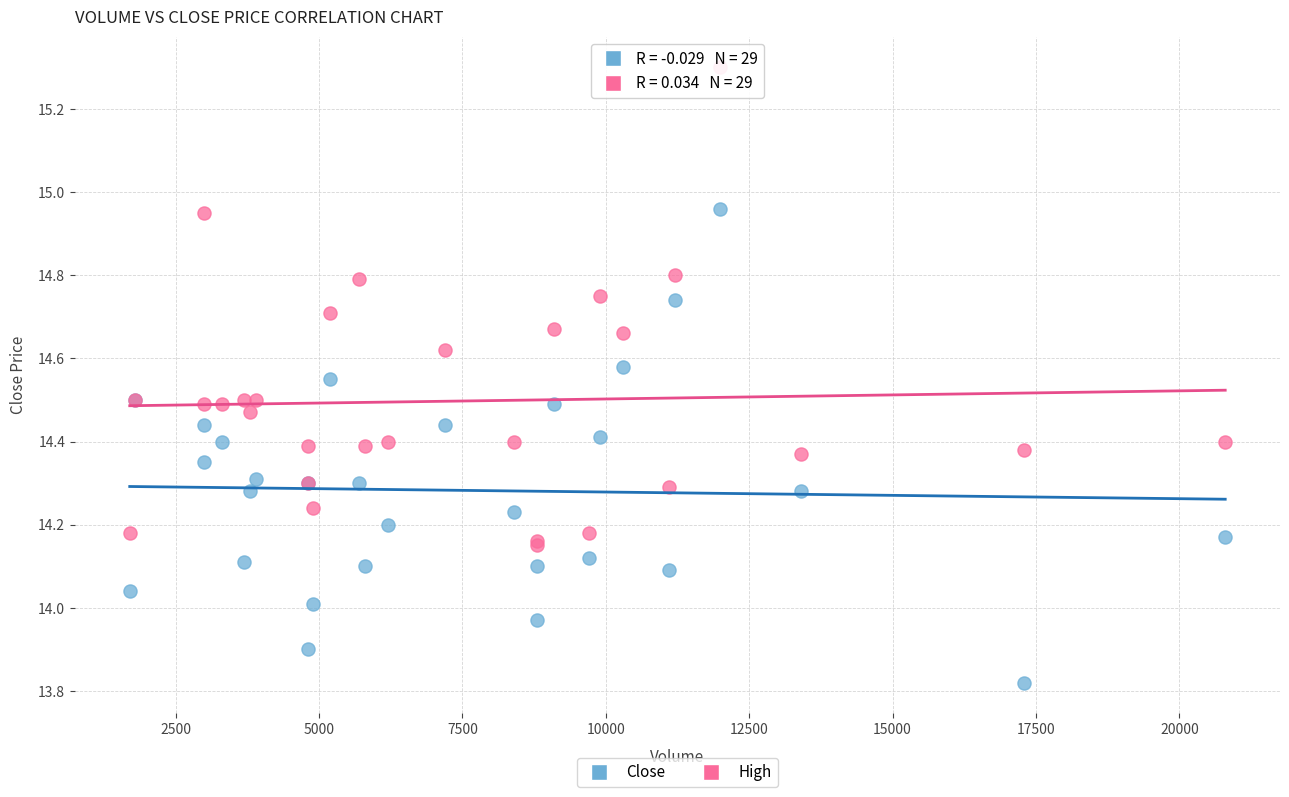

What are all the series names shown in the legend?

Close, High